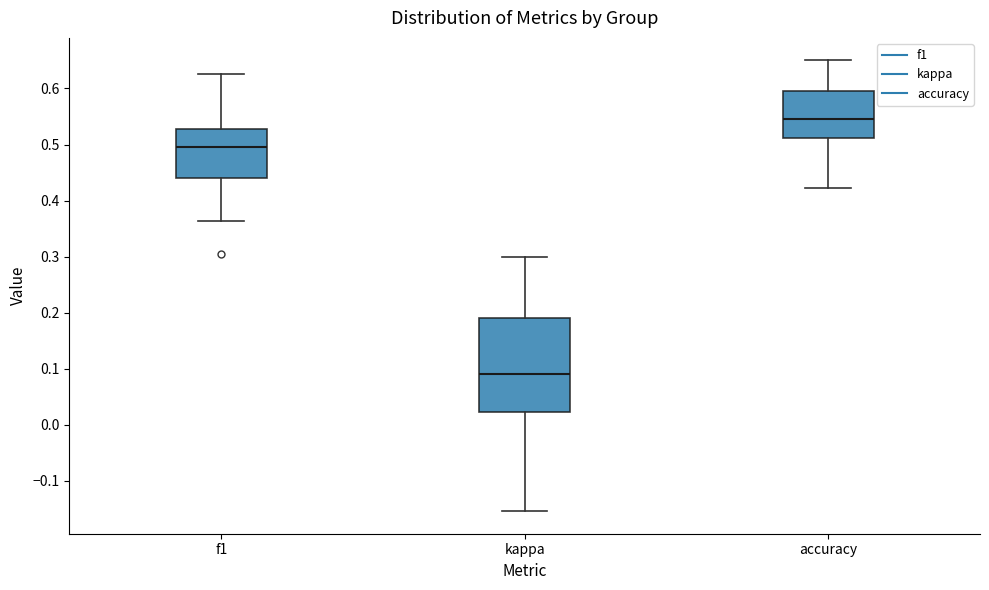

Reading left to right, read every box against the y-axis: the position of its median line, the range the box covers, and the ends of its whiskers. The values are not printed on the chart, so give them approximately, as read against the axis.

f1: median 0.50, box 0.44 to 0.53, whiskers 0.36 to 0.63
kappa: median 0.09, box 0.02 to 0.19, whiskers -0.15 to 0.30
accuracy: median 0.55, box 0.51 to 0.60, whiskers 0.42 to 0.65